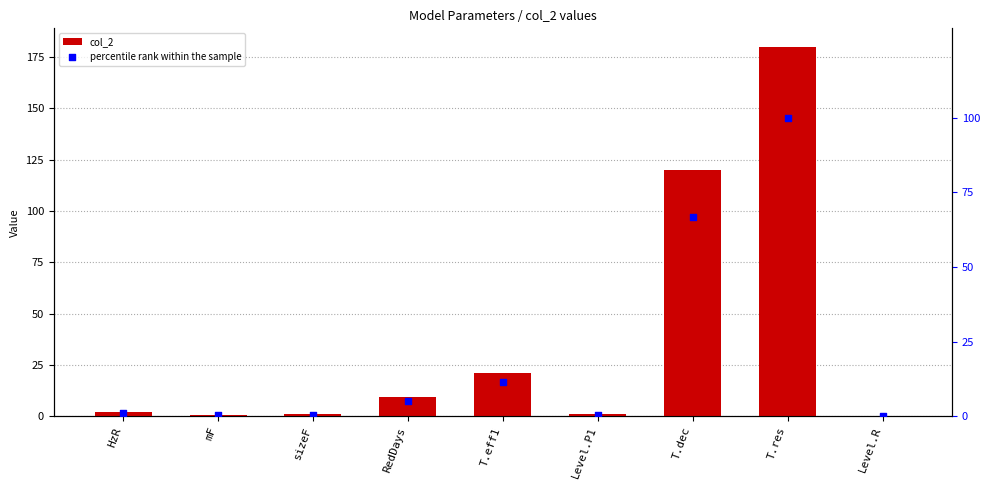

Which series has the widest spread of Y values?

col_2